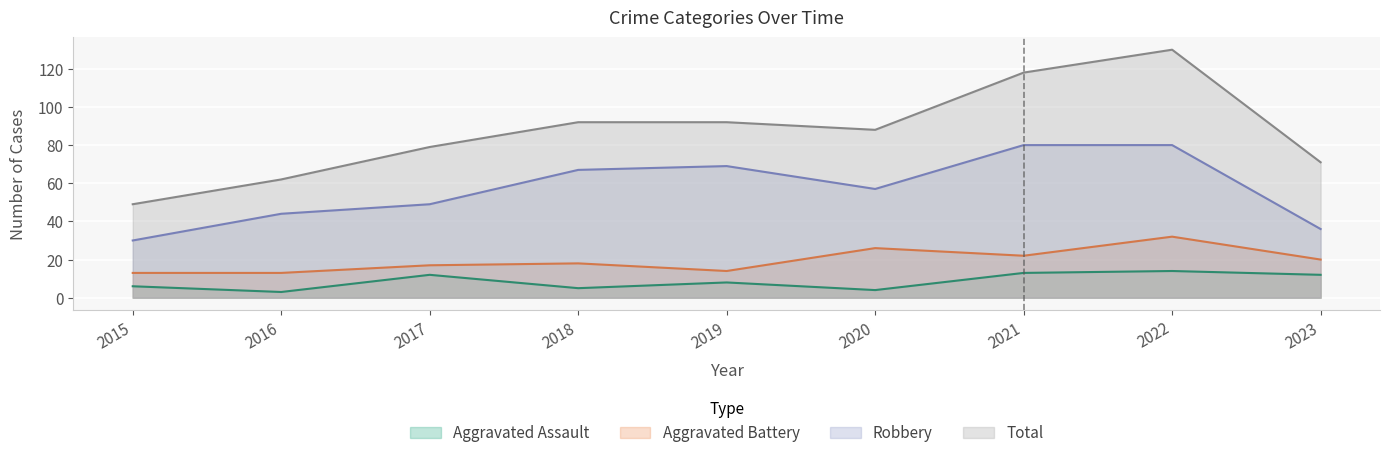

Count the number of categories in the chart.

9